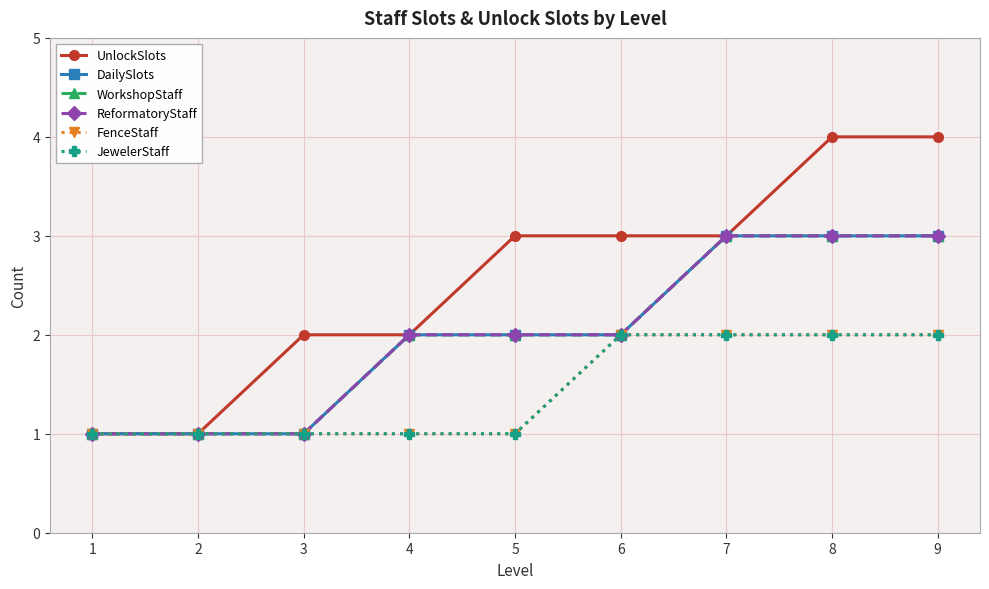

Does the chart display data point markers on the line(s)?

Yes